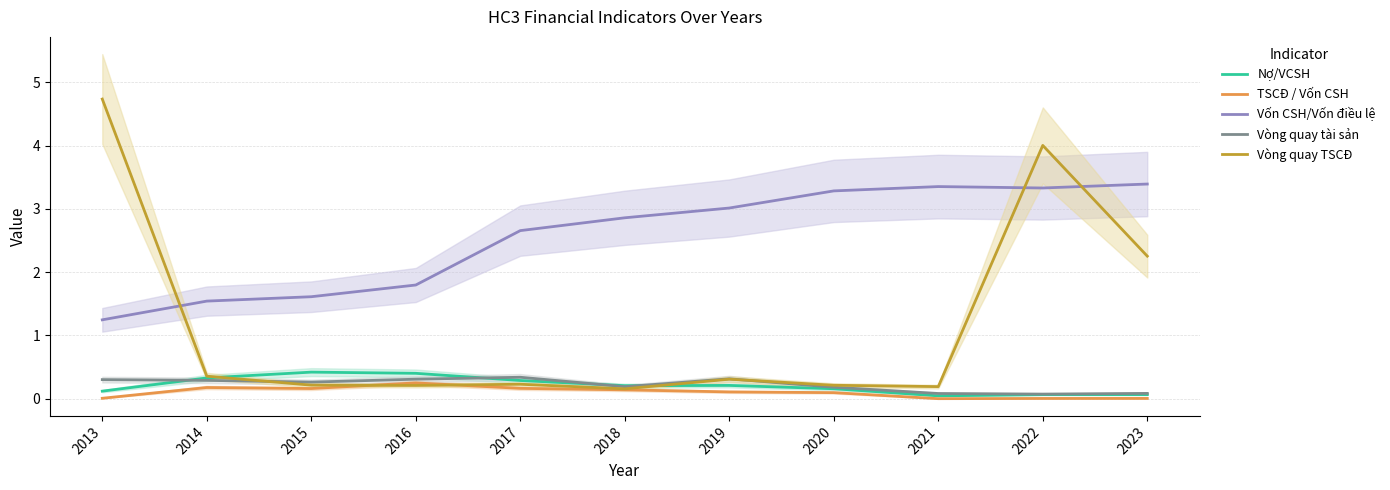

True or false: Vòng quay TSCĐ has a value of 2.3 at 2023.

True